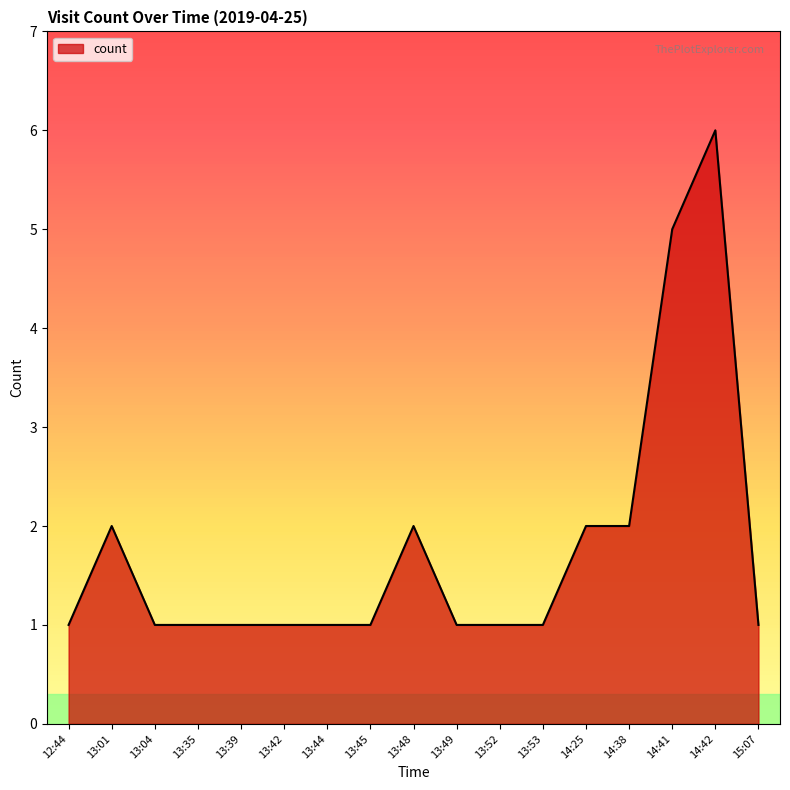

What is the minimum value shown in the chart?

1